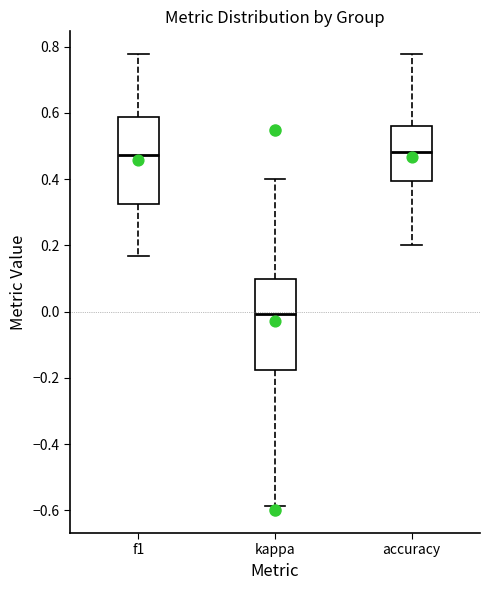

Where does the upper whisker of the box for f1 end on the y-axis? The values are not printed on the chart, so give them approximately, as read against the axis.

0.78